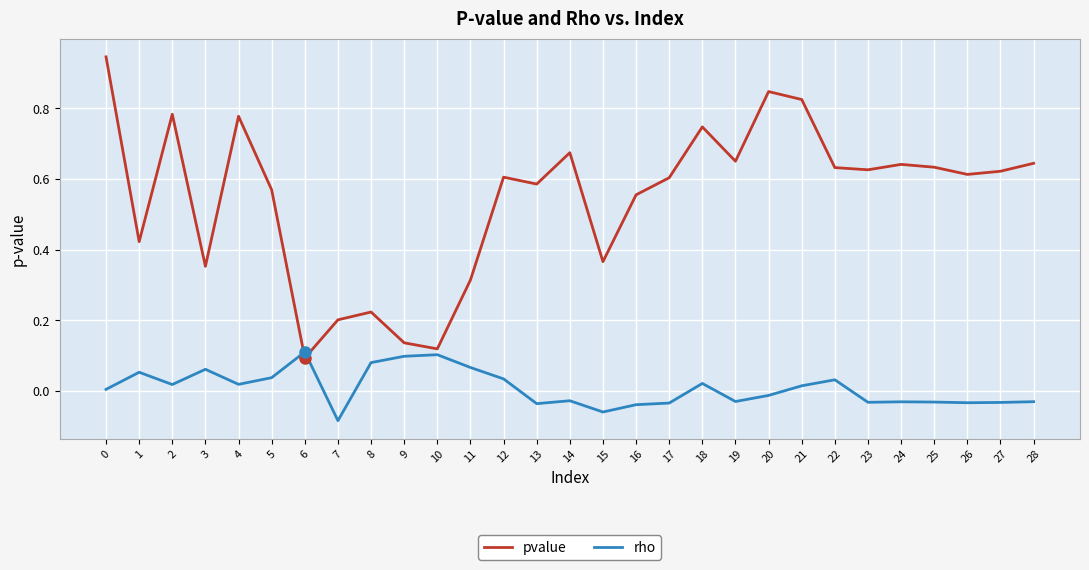

Which series has the largest total across all categories?

pvalue